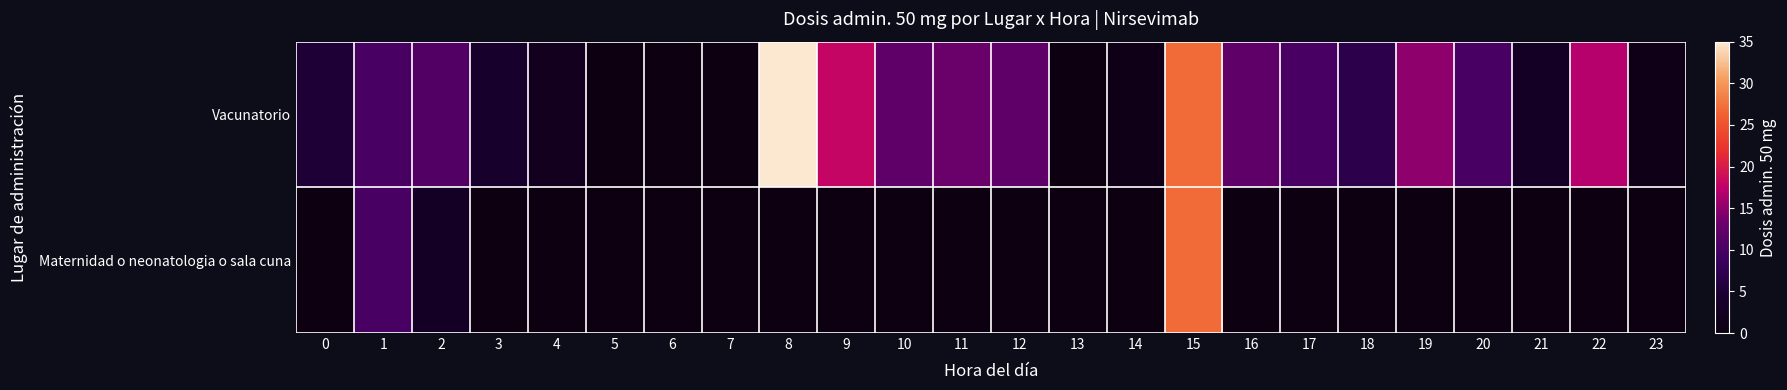

Which series has the largest range (max minus min)?

Vacunatorio